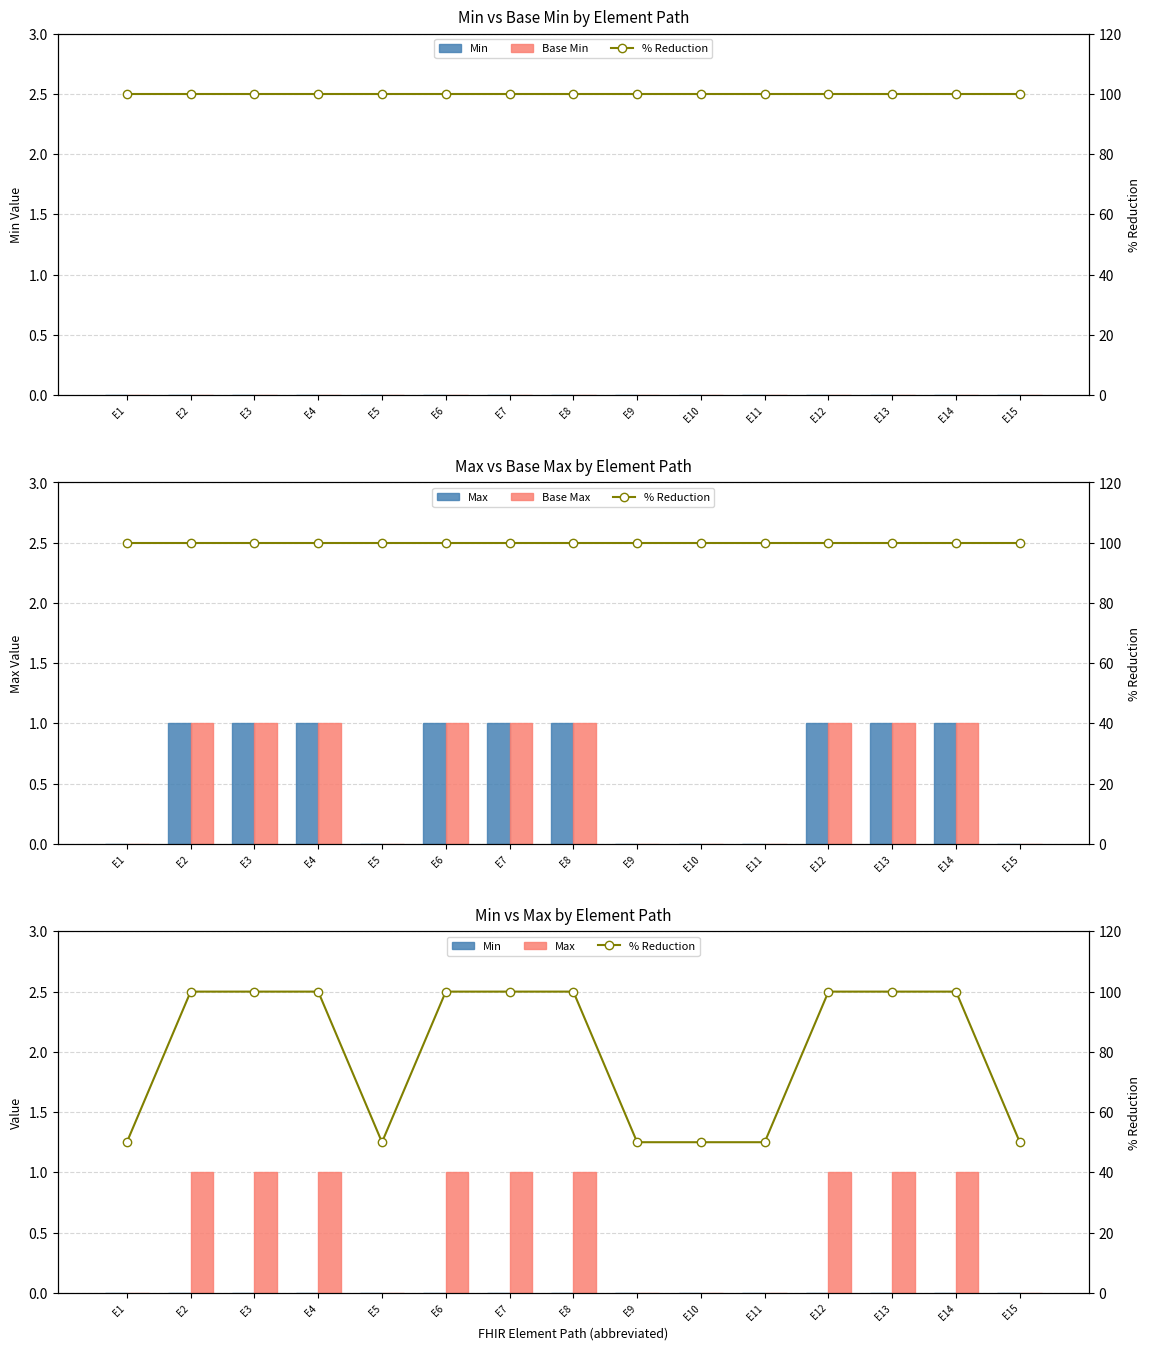

What are all the series names shown in the legend?

Min, Base Min, Max, Base Max, % Reduction